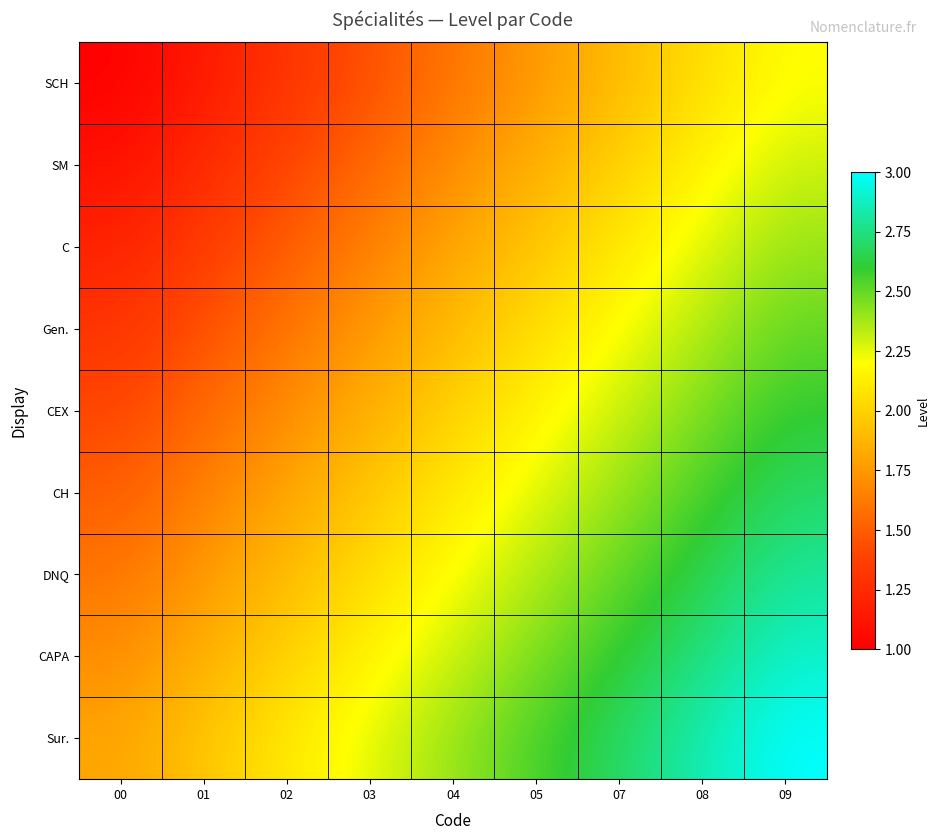

What is the difference between the highest and lowest values at 00?

0.8